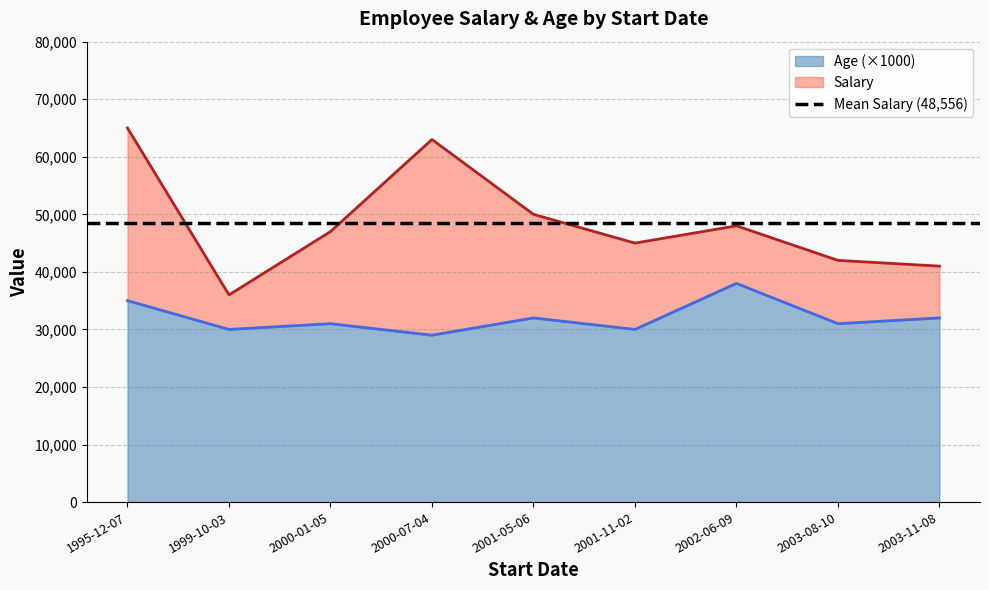

At which label does Salary reach its minimum?

1999-10-03